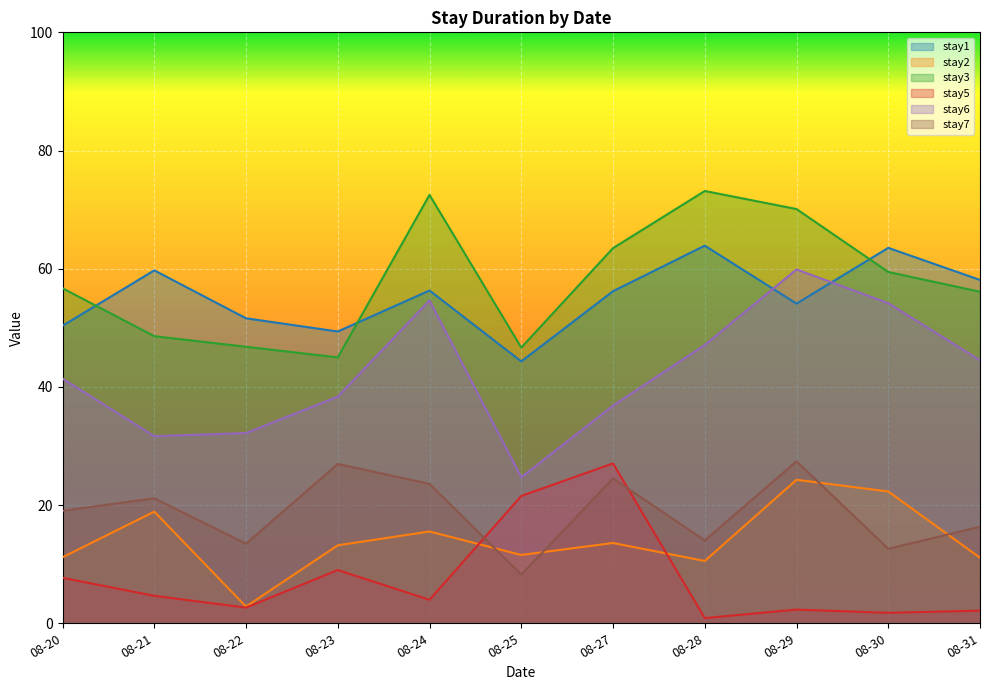

True or false: stay3 has more than 1 points higher than both neighbors.

True